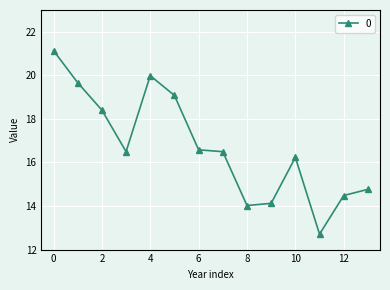

What is the average value?

16.7